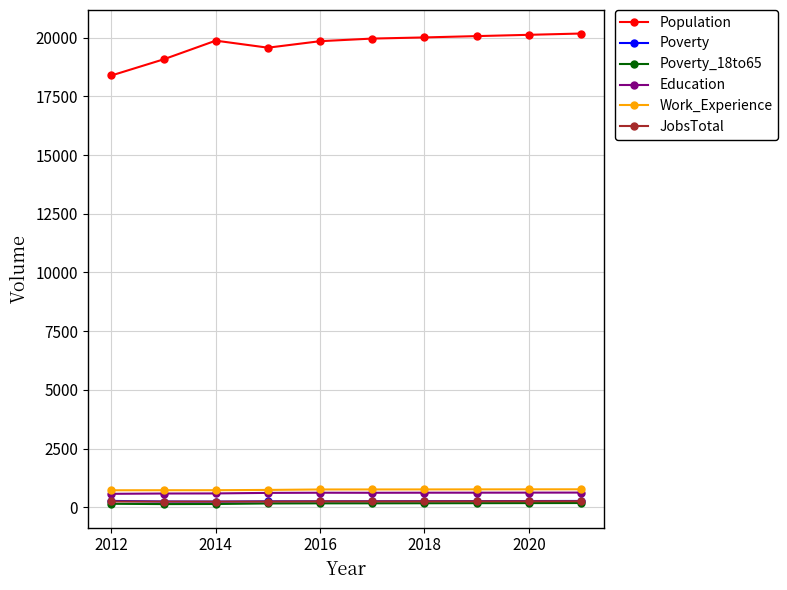

What is the highest value of the Work_Experience series?

765